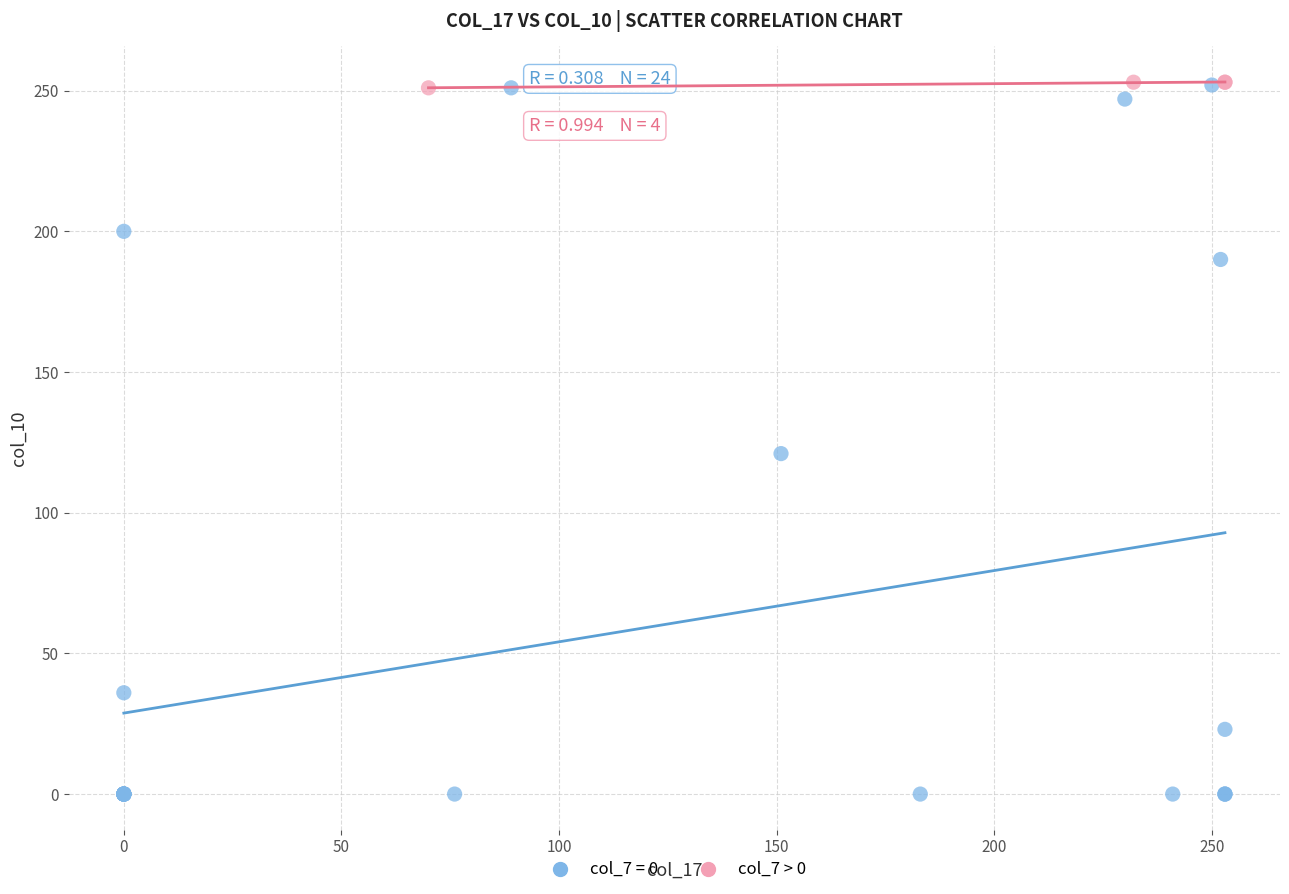

Which series has the largest Y range (max minus min)?

col_7 = 0